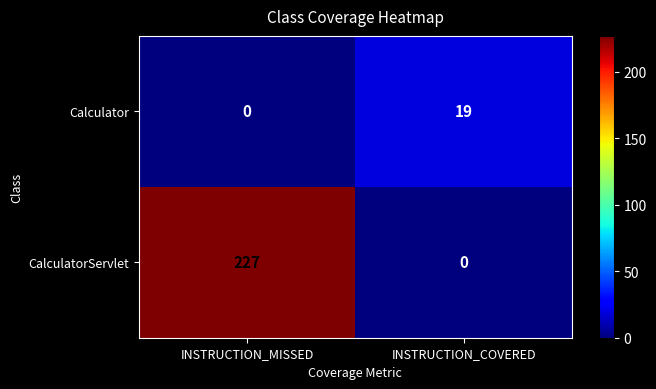

What is the maximum value for Calculator?

19